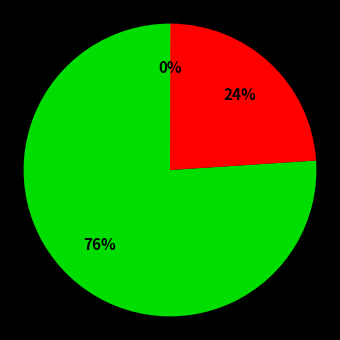

Does any single category account for the majority?

Yes